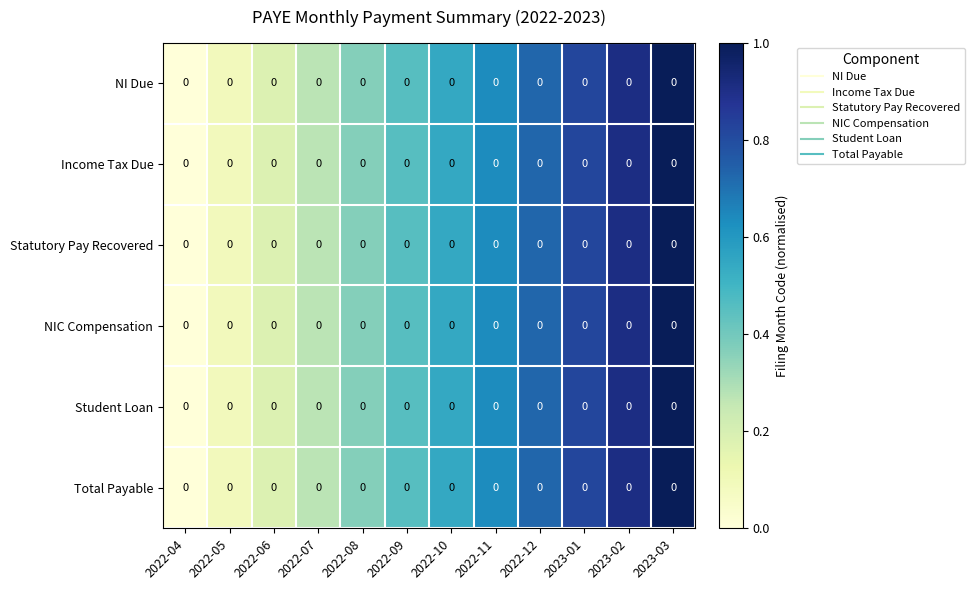

What is the maximum value for Student Loan?

1.0